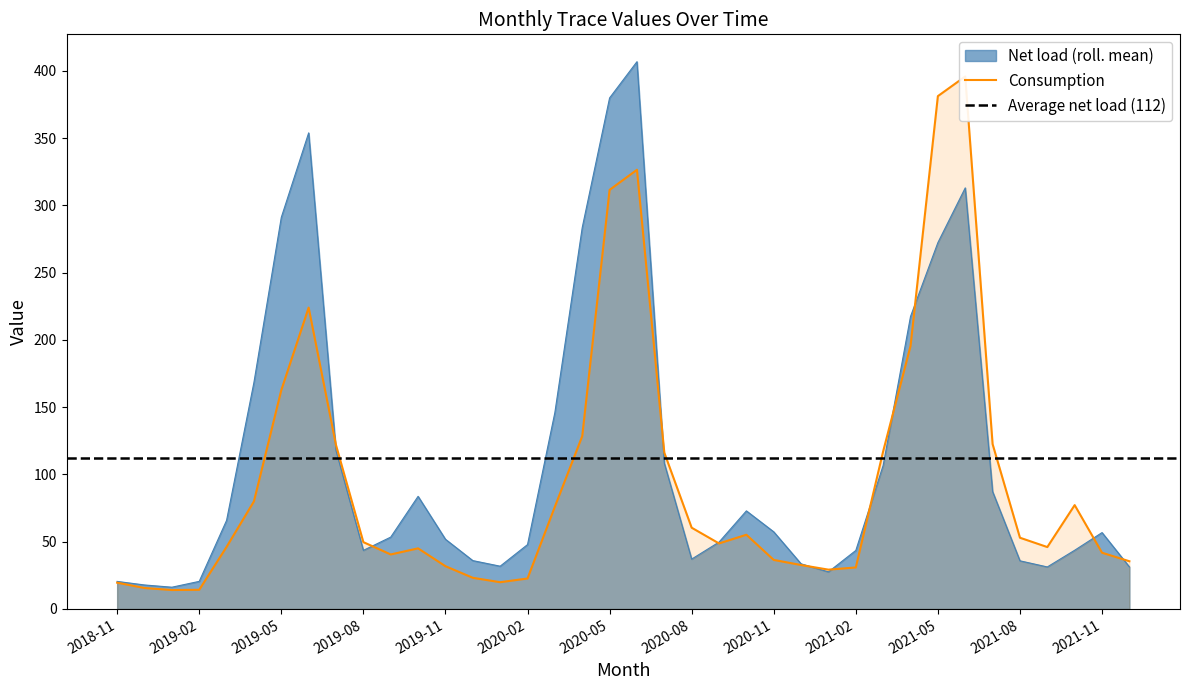

The value of Net load (roll. mean) at 2019-02 is 20.5. True or false?

True